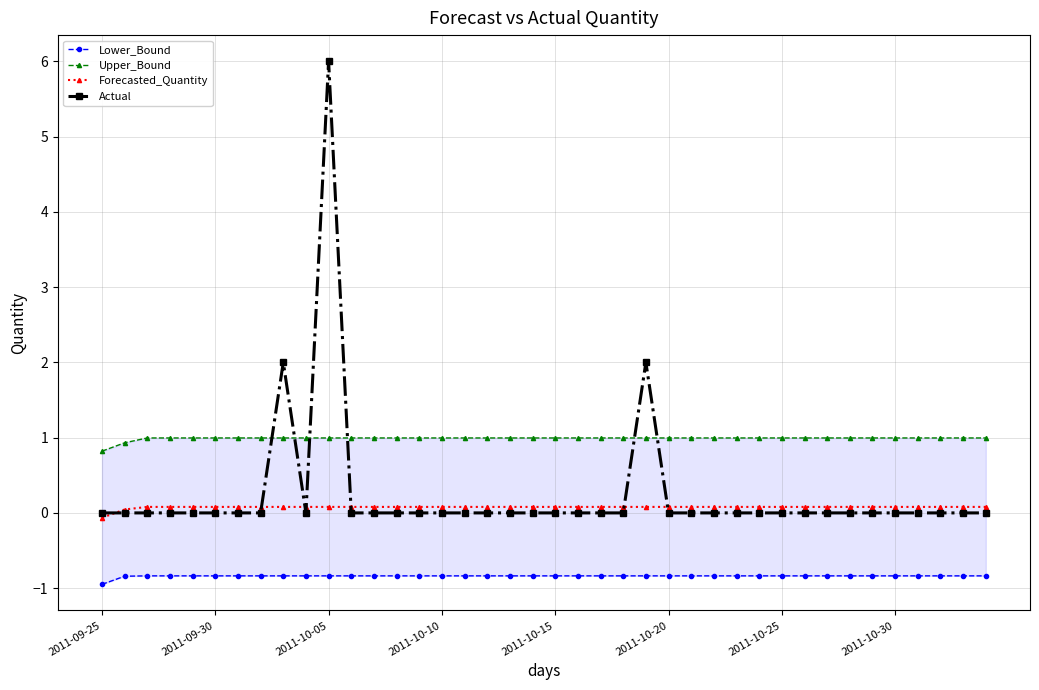

Does the chart have visible grid lines?

Yes